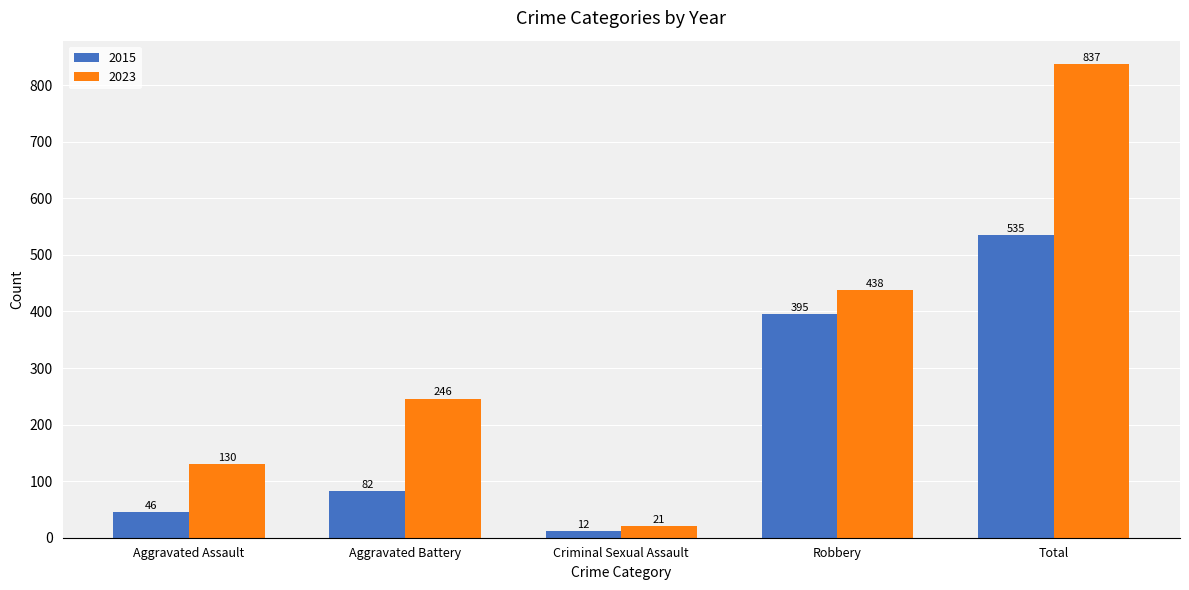

Which series changed the most between Aggravated Assault and Aggravated Battery?

2023